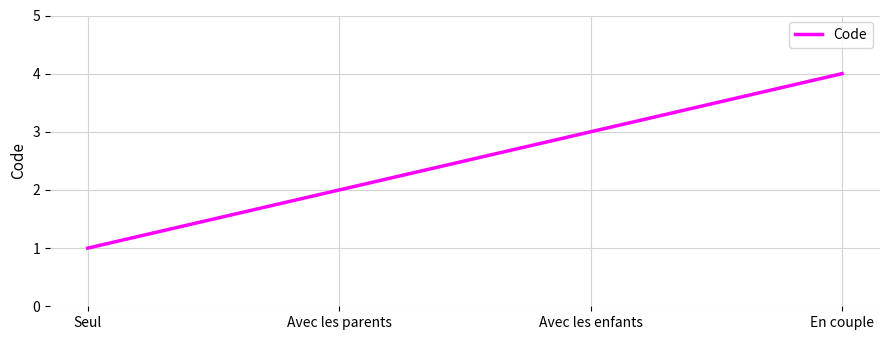

Which category has the highest value across all series?

En couple